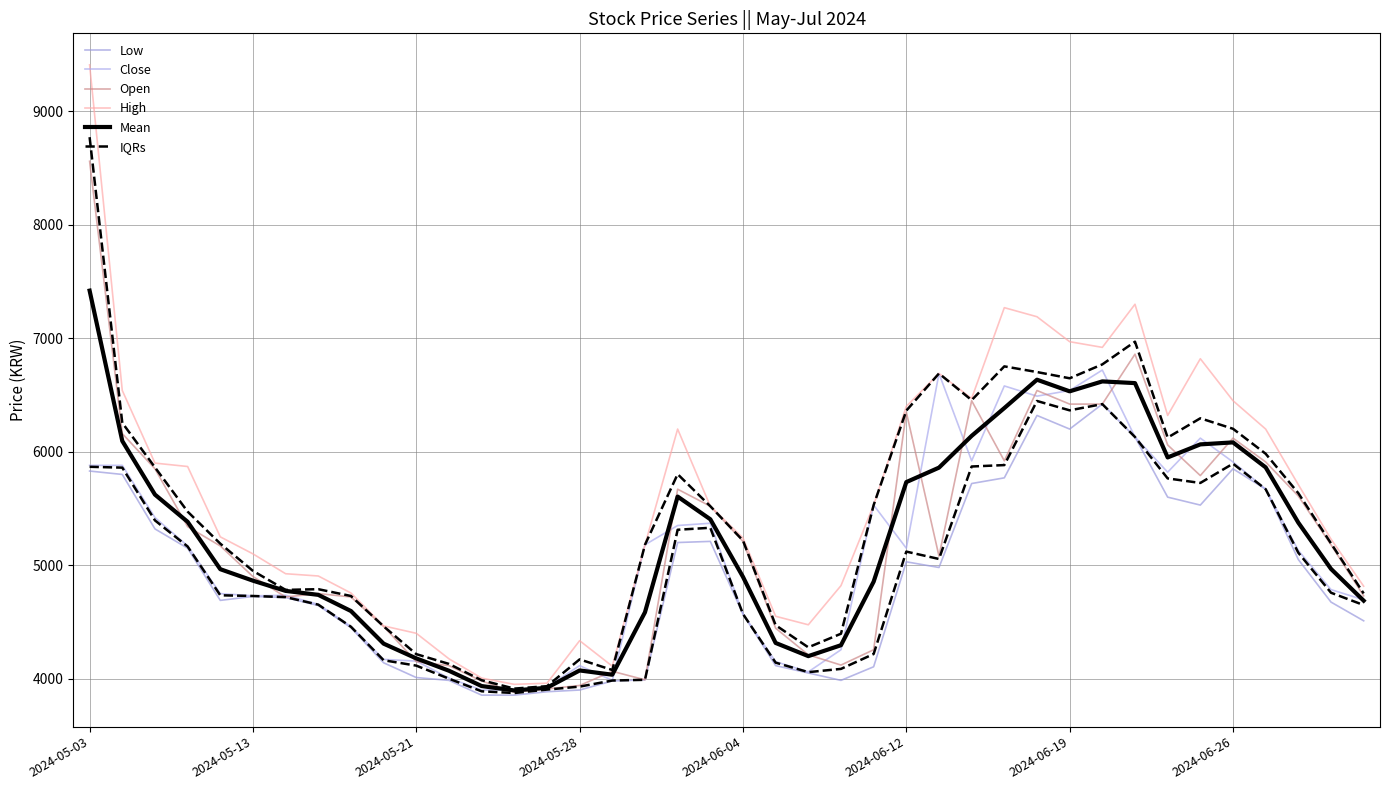

Reading left to right, list all the values displayed in this chart.

Low: 5830.0	5800.0	5320.0	5150.0	4690.0	4725.0	4715.0	4645.0	4450.0	4140.0	4010.0	3985.0	3855.0	3855.0	3885.0	3900.0	3980.0	3990.0	5200.0	5210.0	4570.0	4115.0	4050.0	3985.0	4105.0	5030.0	4980.0	5720.0	5770.0	6320.0	6200.0	6420.0	6130.0	5600.0	5530.0	5850.0	5670.0	5050.0	4675.0	4510.0
Close: 5880.0	5880.0	5420.0	5170.0	4750.0	4730.0	4735.0	4655.0	4460.0	4170.0	4155.0	4005.0	3900.0	3900.0	3925.0	4115.0	3985.0	5180.0	5350.0	5370.0	4570.0	4150.0	4060.0	4255.0	5530.0	5150.0	6690.0	5920.0	6580.0	6490.0	6540.0	6720.0	6130.0	5820.0	6120.0	5910.0	5670.0	5130.0	4785.0	4695.0
Open: 8560.0	6160.0	5850.0	5340.0	5170.0	4900.0	4720.0	4750.0	4720.0	4460.0	4150.0	4115.0	3980.0	3880.0	3910.0	3940.0	4065.0	3990.0	5670.0	5520.0	5210.0	4445.0	4210.0	4120.0	4255.0	6350.0	5080.0	6450.0	5920.0	6540.0	6420.0	6420.0	6860.0	6060.0	5790.0	6120.0	5910.0	5610.0	5180.0	4730.0
High: 9410.0	6540.0	5900.0	5870.0	5250.0	5100.0	4925.0	4905.0	4755.0	4465.0	4400.0	4175.0	4005.0	3950.0	3960.0	4335.0	4110.0	5180.0	6200.0	5520.0	5240.0	4550.0	4475.0	4820.0	5530.0	6400.0	6690.0	6470.0	7270.0	7190.0	6970.0	6920.0	7300.0	6320.0	6820.0	6450.0	6200.0	5710.0	5230.0	4815.0
Mean: 7420.0	6095.0	5622.5	5382.5	4965.0	4863.8	4773.8	4738.8	4596.2	4308.8	4178.8	4070.0	3935.0	3896.2	3920.0	4072.5	4035.0	4585.0	5605.0	5405.0	4897.5	4315.0	4198.8	4295.0	4855.0	5732.5	5860.0	6140.0	6385.0	6635.0	6532.5	6620.0	6605.0	5950.0	6065.0	6082.5	5862.5	5375.0	4967.5	4687.5
IQRs: 5867.5	5860.0	5395.0	5165.0	4735.0	4728.8	4718.8	4652.5	4457.5	4162.5	4115.0	4000.0	3888.8	3873.8	3903.8	3930.0	3983.8	3990.0	5312.5	5330.0	4570.0	4141.2	4057.5	4086.2	4217.5	5120.0	5055.0	5870.0	5882.5	6447.5	6365.0	6420.0	6130.0	5765.0	5725.0	5895.0	5670.0	5110.0	4757.5	4648.8